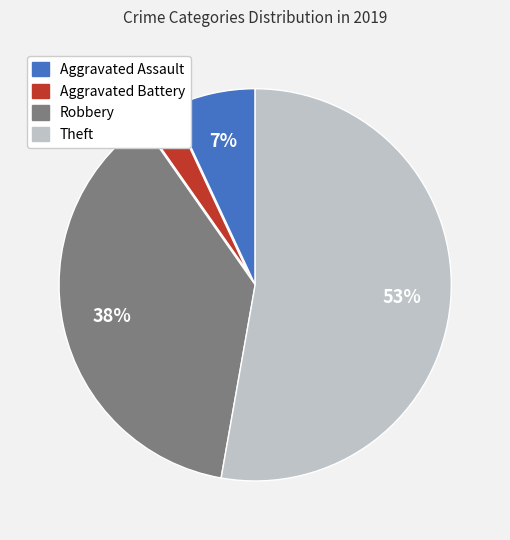

To the nearest percent, what is the average slice percentage?

25%